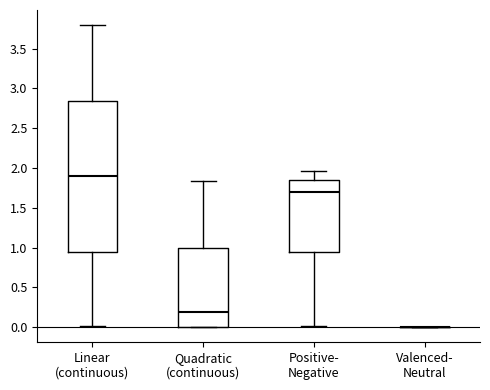

Where does the upper whisker of the box for Linear (continuous) end on the y-axis? The values are not printed on the chart, so give them approximately, as read against the axis.

3.80